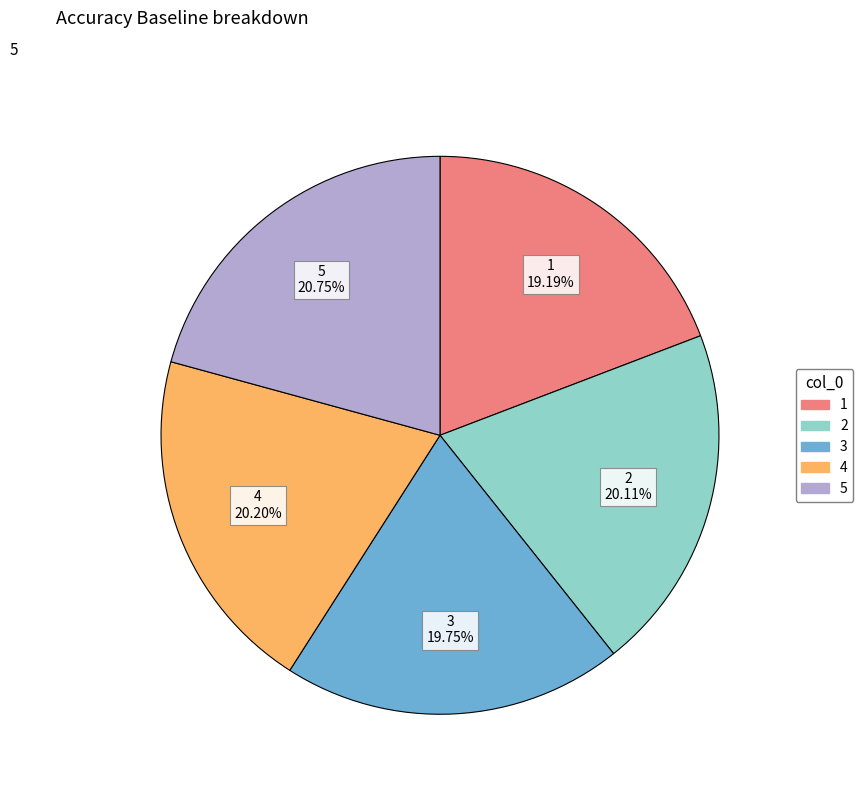

What is the largest slice in the pie chart?

5